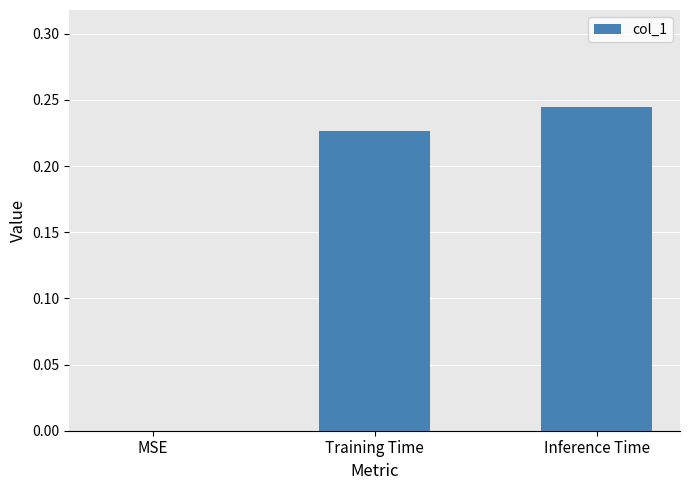

The chart shows a value of 0.1 at Inference Time. True or false?

False